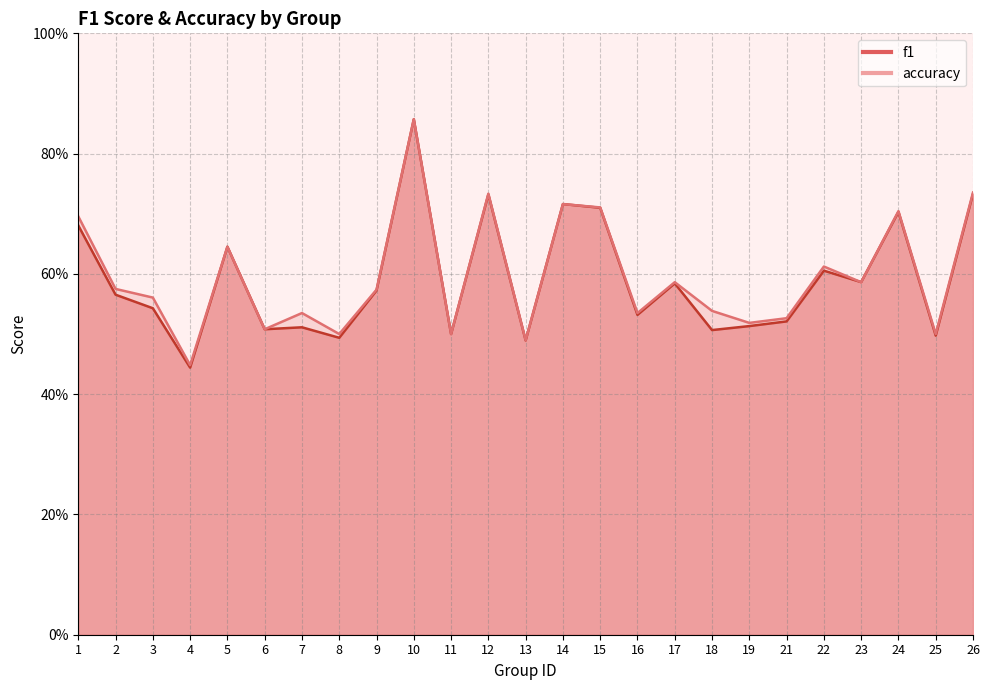

What is the minimum value shown in the chart?

0.4